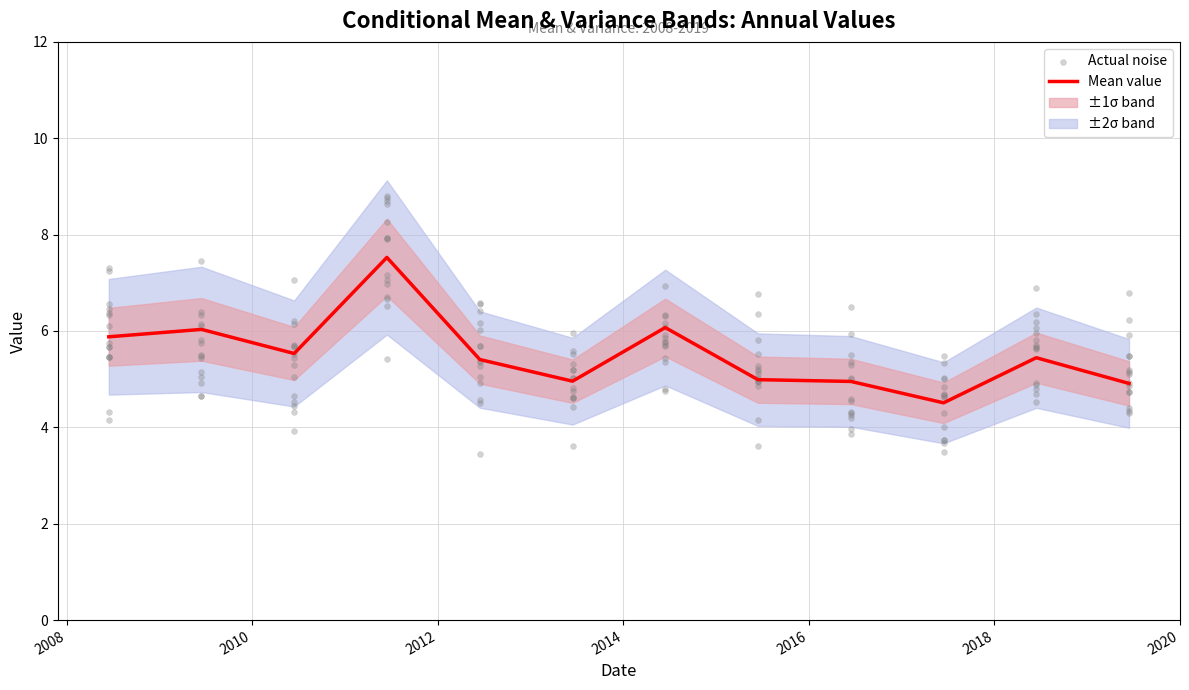

Between 2009-06-15 and 2010-06-15, which is larger?

2009-06-15